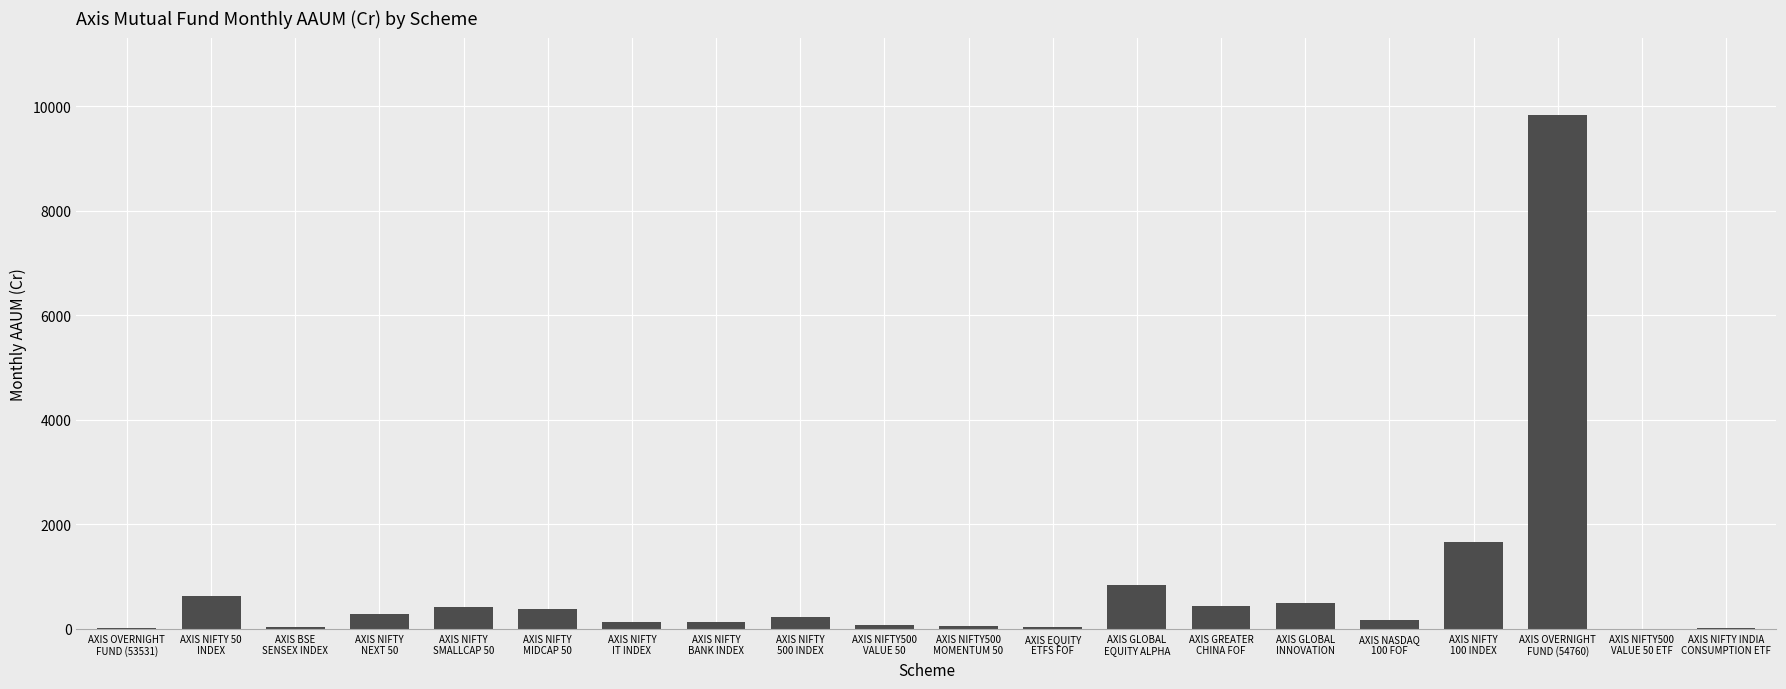

What is the sum of all values?

15865.9